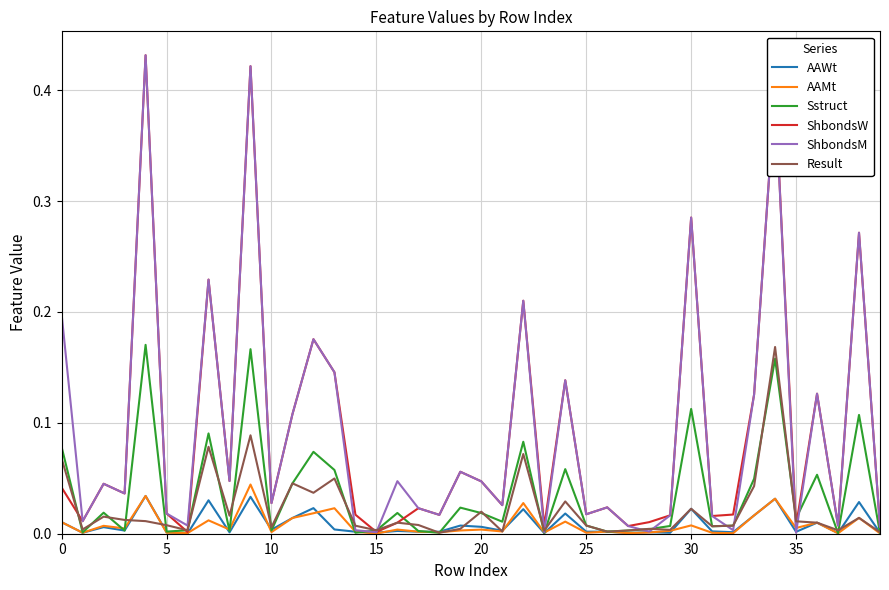

Which series has the widest spread of values?

ShbondsM